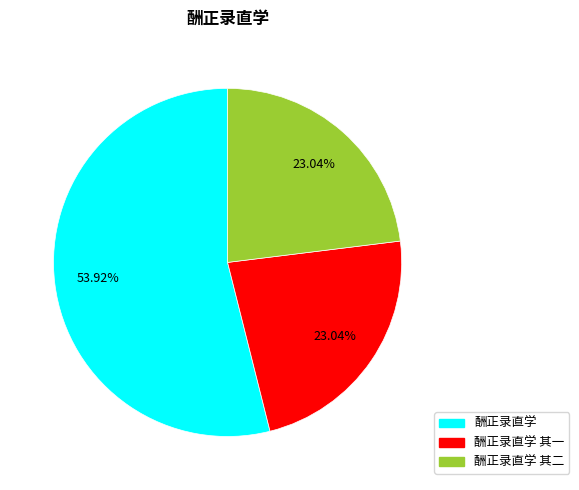

Is there any slice that represents more than half of the pie?

Yes